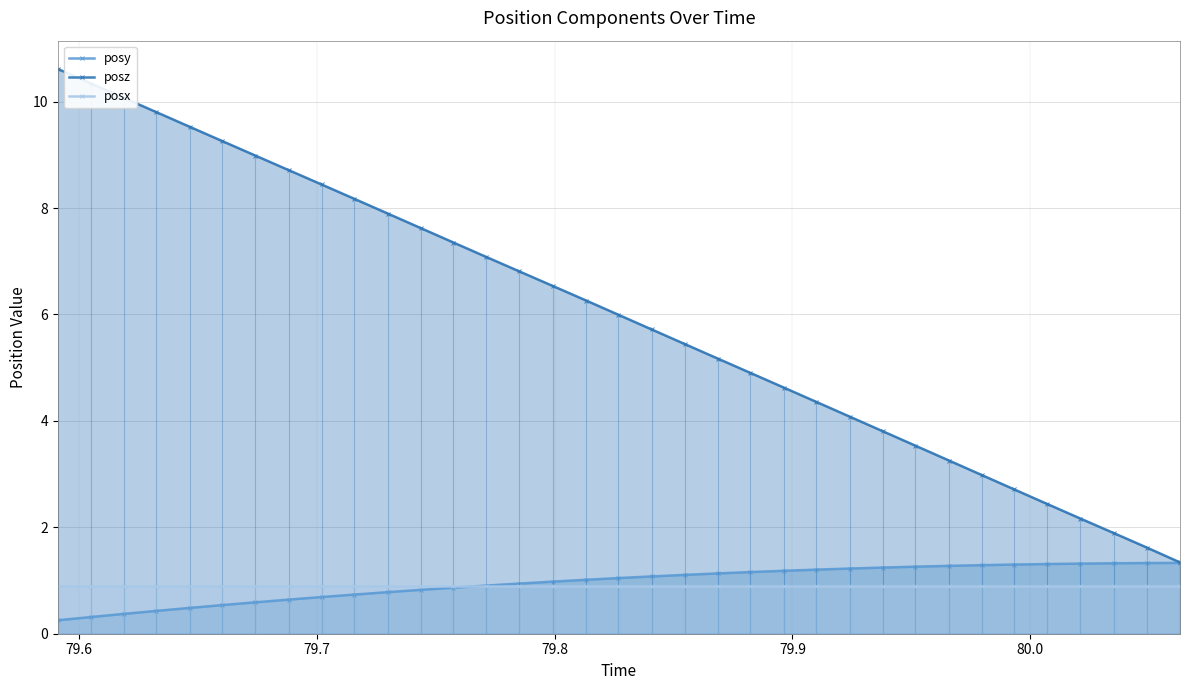

Reading left to right, extract all data points from this chart.

posy: 0.3	0.3	0.4	0.4	0.5	0.5	0.6	0.6	0.7	0.7	0.8	0.8	0.9	0.9	0.9	1.0	1.0	1.0	1.1	1.1	1.1	1.2	1.2	1.2	1.2	1.2	1.3	1.3	1.3	1.3	1.3	1.3	1.3	1.3	1.3
posz: 10.6	10.3	10.1	9.8	9.5	9.3	9.0	8.7	8.4	8.2	7.9	7.6	7.4	7.1	6.8	6.5	6.3	6.0	5.7	5.4	5.2	4.9	4.6	4.4	4.1	3.8	3.5	3.3	3.0	2.7	2.4	2.2	1.9	1.6	1.3
posx: 0.9	0.9	0.9	0.9	0.9	0.9	0.9	0.9	0.9	0.9	0.9	0.9	0.9	0.9	0.9	0.9	0.9	0.9	0.9	0.9	0.9	0.9	0.9	0.9	0.9	0.9	0.9	0.9	0.9	0.9	0.9	0.9	0.9	0.9	0.9